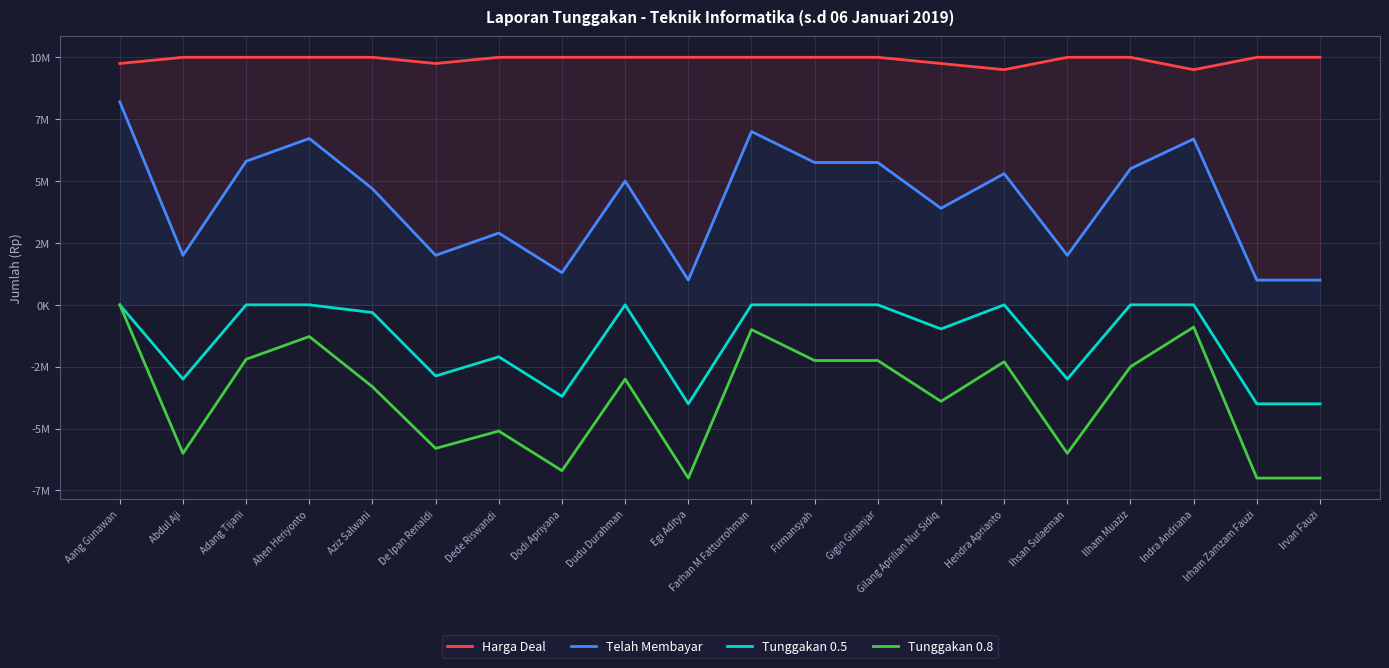

Reading left to right, list all the values displayed in this chart.

Harga Deal: 9750000	10000000	10000000	10000000	10000000	9750000	10000000	10000000	10000000	10000000	10000000	10000000	10000000	9750000	9500000	10000000	10000000	9500000	10000000	10000000
Telah Membayar: 8200000	2000000	5800000	6720000	4689000	2000000	2900000	1300000	5000000	1000000	7000000	5750000	5750000	3900000	5300000	2000000	5500000	6700000	1000000	1000000
Tunggakan 0.5: 0	-3000000	0	0	-311000	-2875000	-2100000	-3700000	0	-4000000	0	0	0	-975000	0	-3000000	0	0	-4000000	-4000000
Tunggakan 0.8: 0	-6000000	-2200000	-1280000	-3311000	-5800000	-5100000	-6700000	-3000000	-7000000	-1000000	-2250000	-2250000	-3900000	-2300000	-6000000	-2500000	-900000	-7000000	-7000000